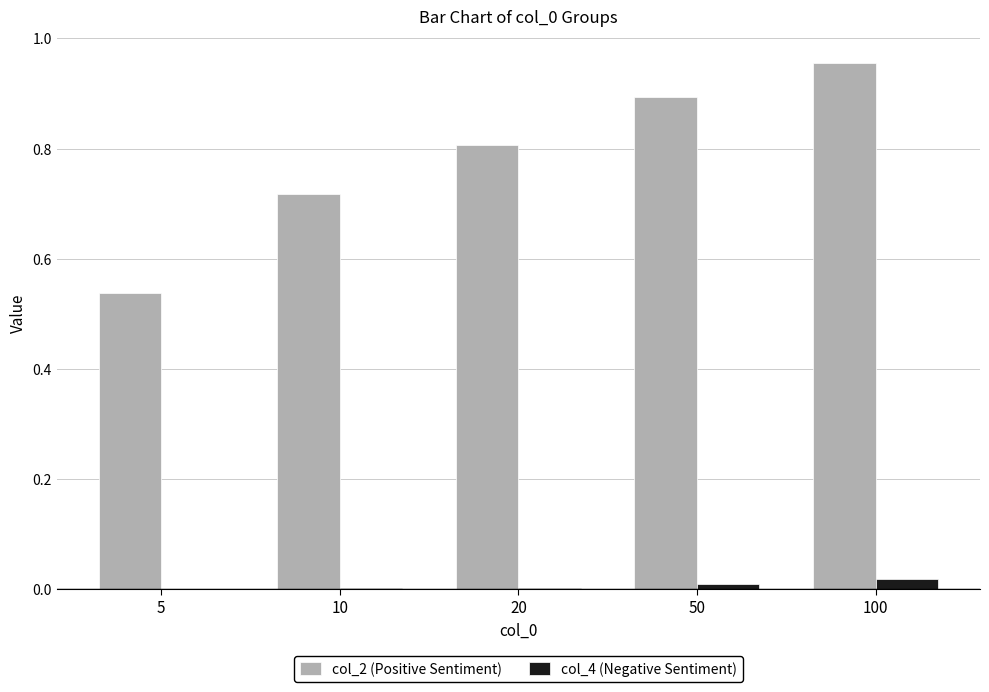

At which category is the sum across all series the highest?

100